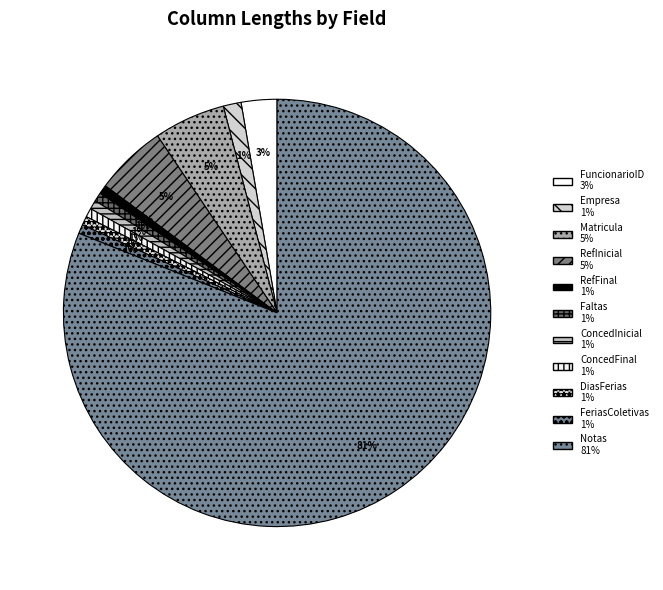

Is it true that RefInicial is 5% of the pie?

True